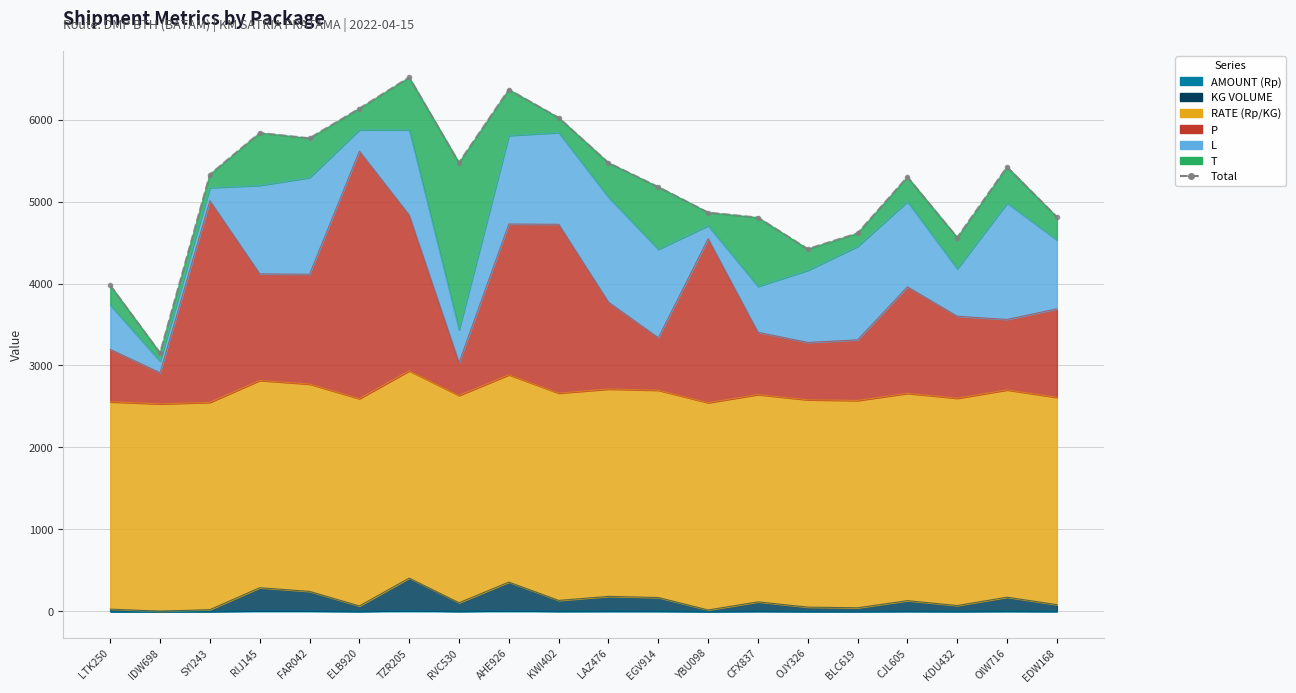

Reading right to left, what are all the values shown in this chart?

EDW168=4811.4	OIW716=5422.2	KDU432=4560.6	CJL605=5300.0	BLC619=4613.2	OJY326=4421.3	CFX837=4805.3	YBU098=4866.5	EGV914=5178.5	LAZ476=5472.6	KWI402=6023.1	AHE926=6366.6	RVC530=5474.6	TZR205=6515.3	ELB920=6135.6	FAR042=5773.3	RIJ145=5837.9	SYI243=5330.4	IDW698=3151.9	LTK250=3976.7